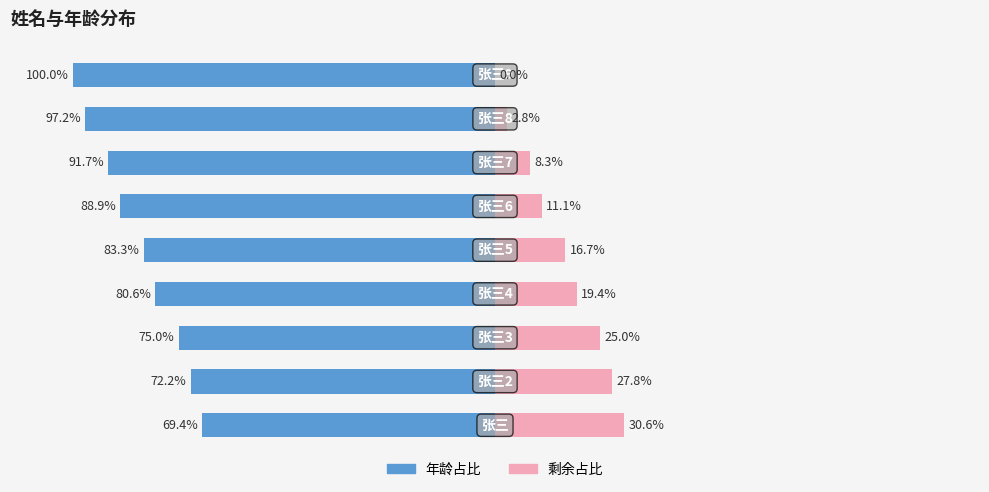

What is the difference between the 年龄占比 values at 6 and 4?

8.4